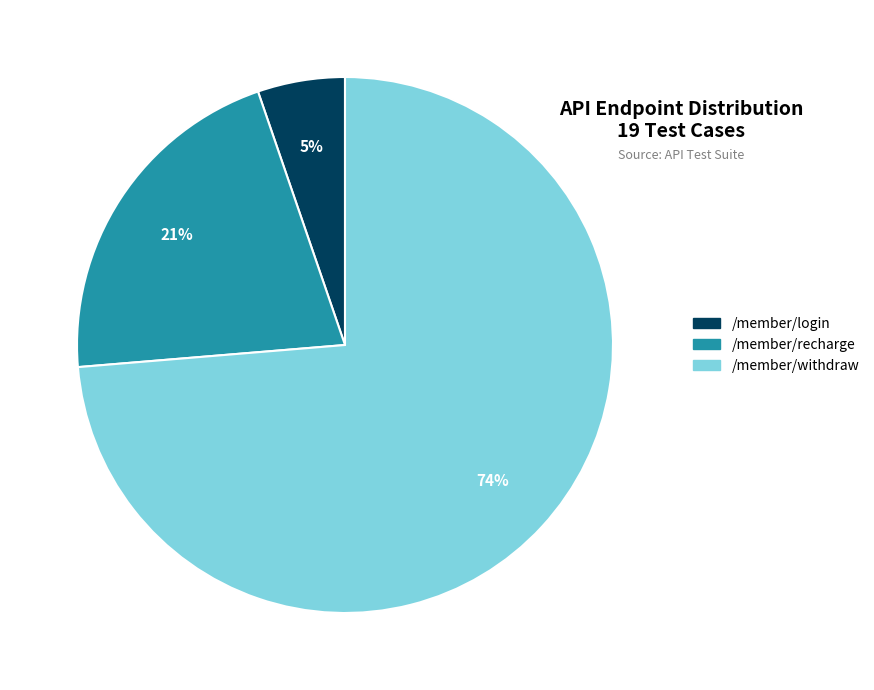

Count the number of slices in the pie.

3